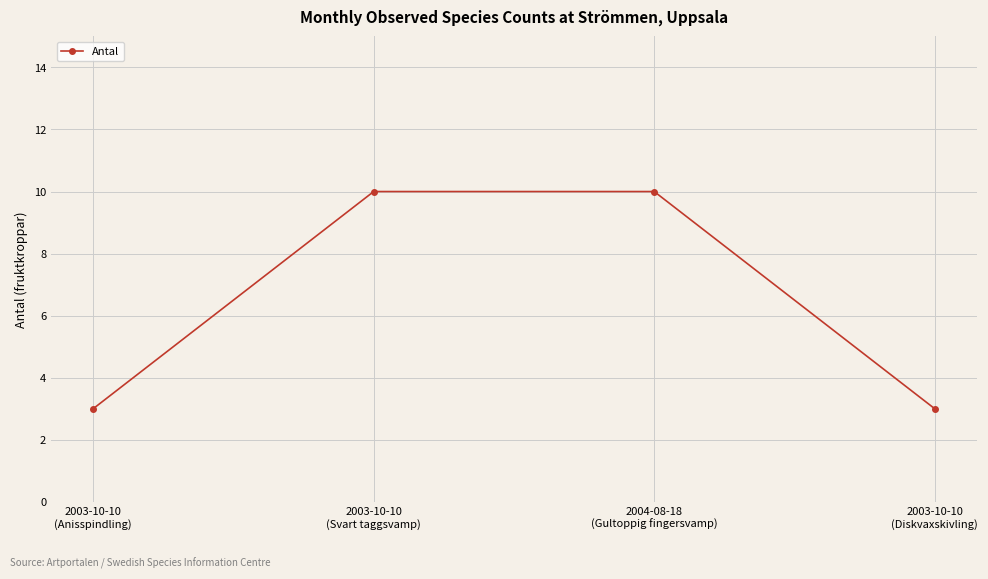

What is the smallest value displayed?

3